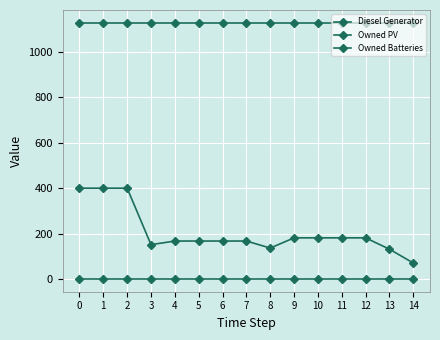

How many lines are shown in the chart?

3